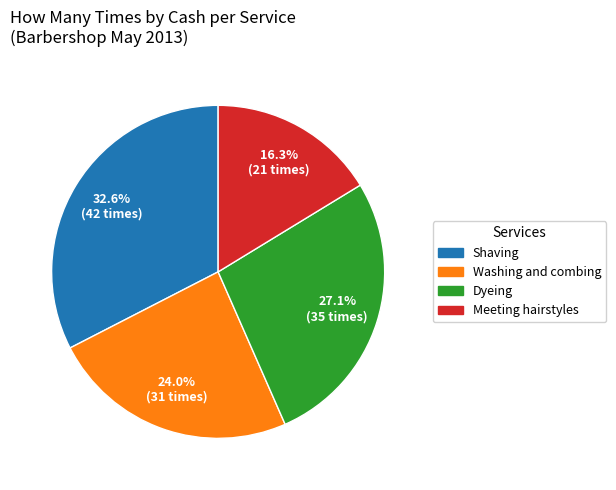

To the nearest percent, what portion does Shaving represent?

33%